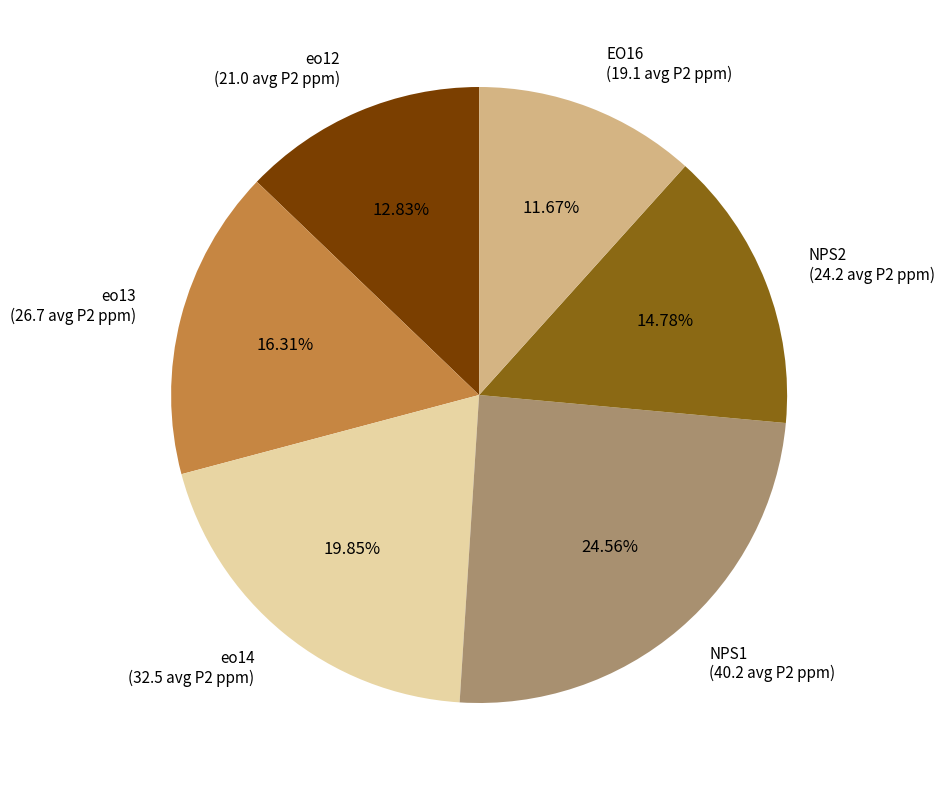

Is there a majority slice in this chart?

No